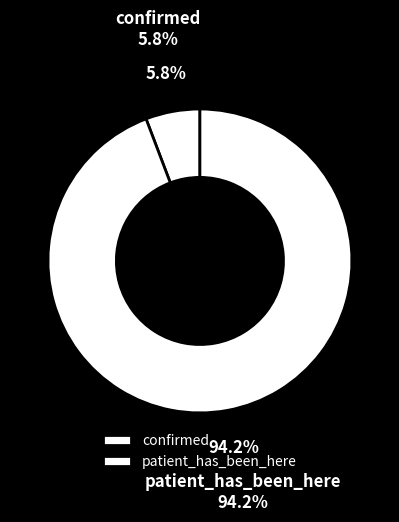

What percentage is the patient_has_been_here slice, to the nearest percent?

94%